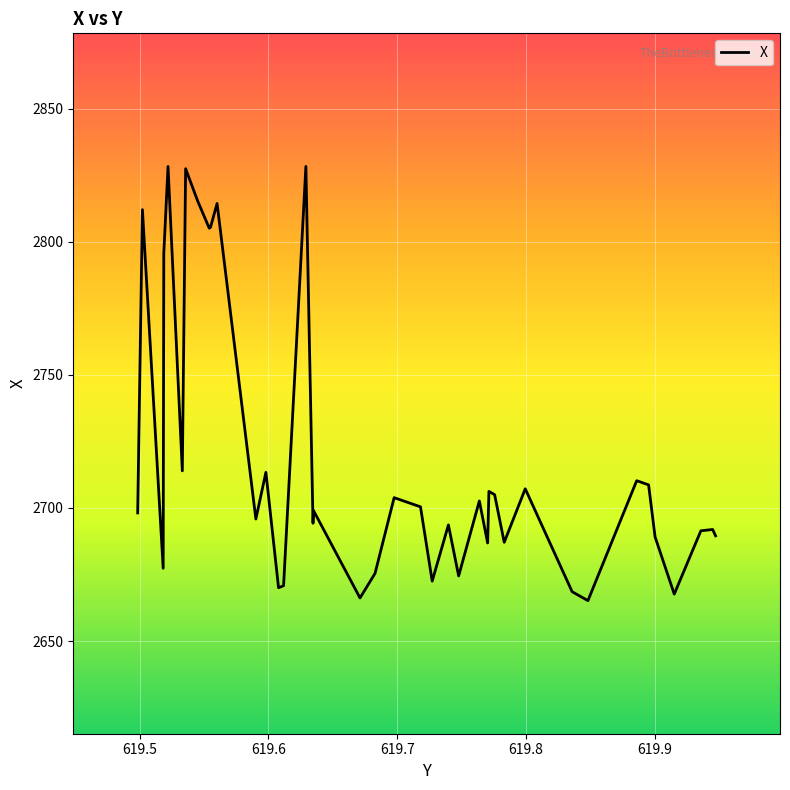

What is the average value?

2718.2